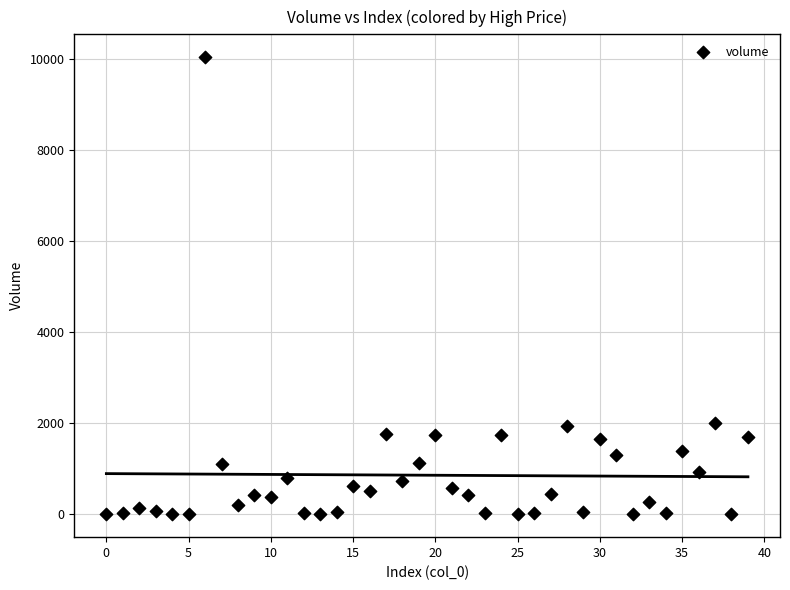

What is the range of Y values (max minus min)?

10044.8